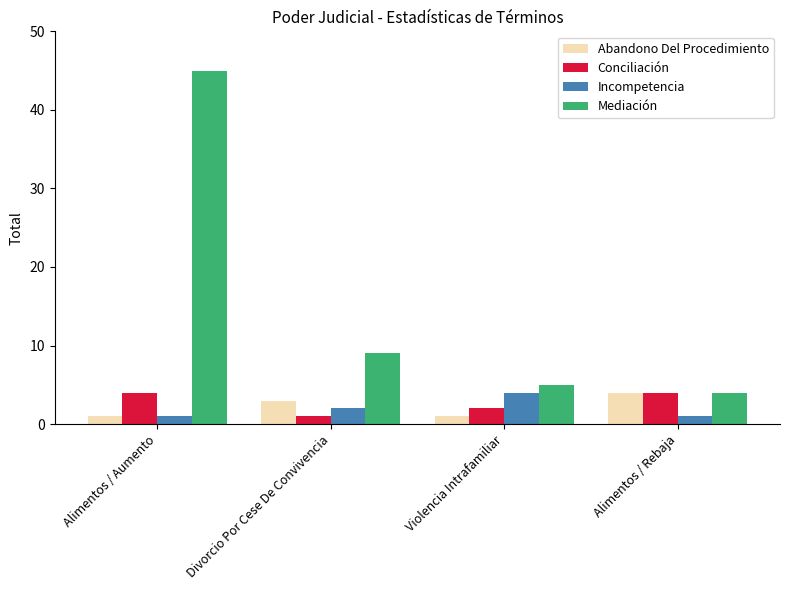

Is the value of Incompetencia at Divorcio Por Cese De Convivencia greater than the value of Abandono Del Procedimiento at Alimentos / Aumento?

Yes